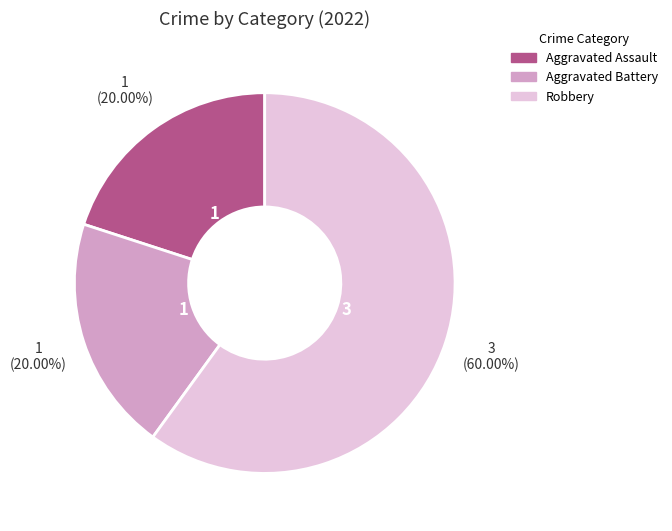

Is there a majority slice in this chart?

Yes